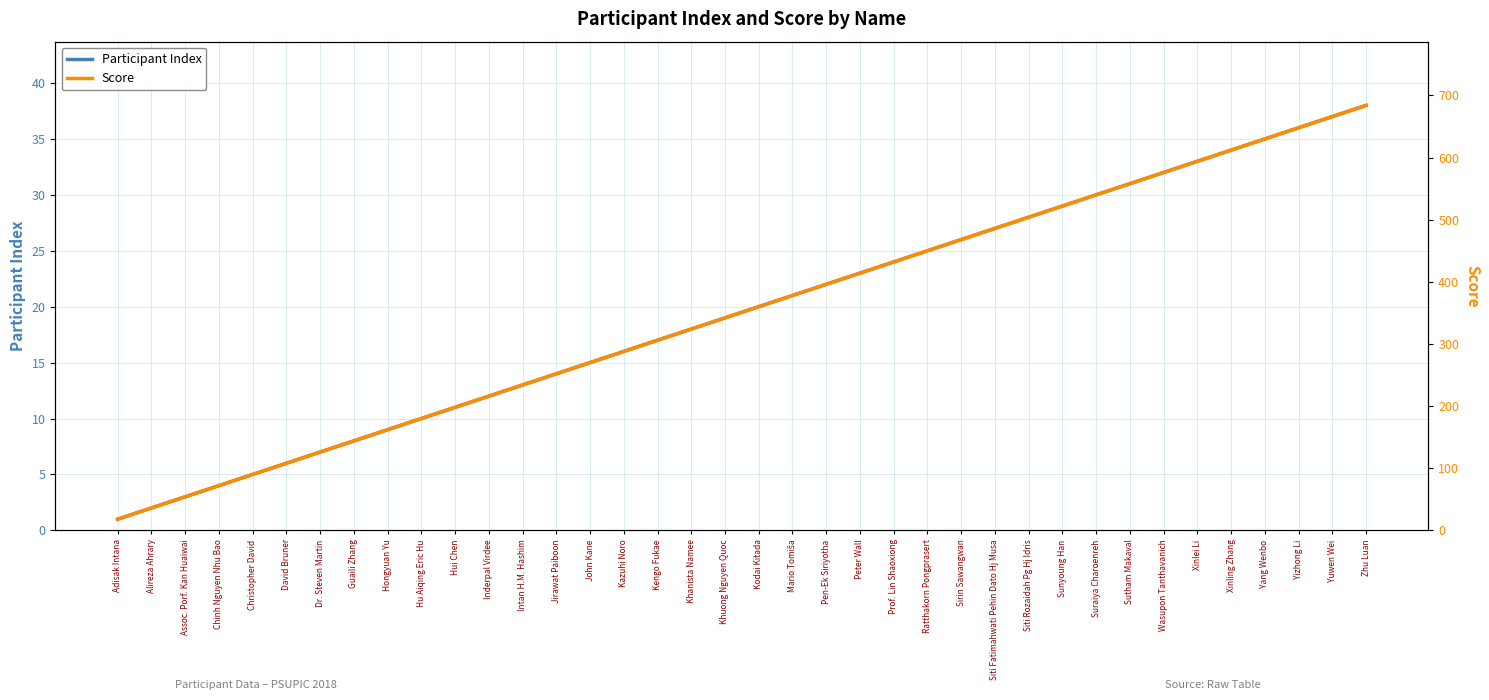

Which series has the largest total across all categories?

Score